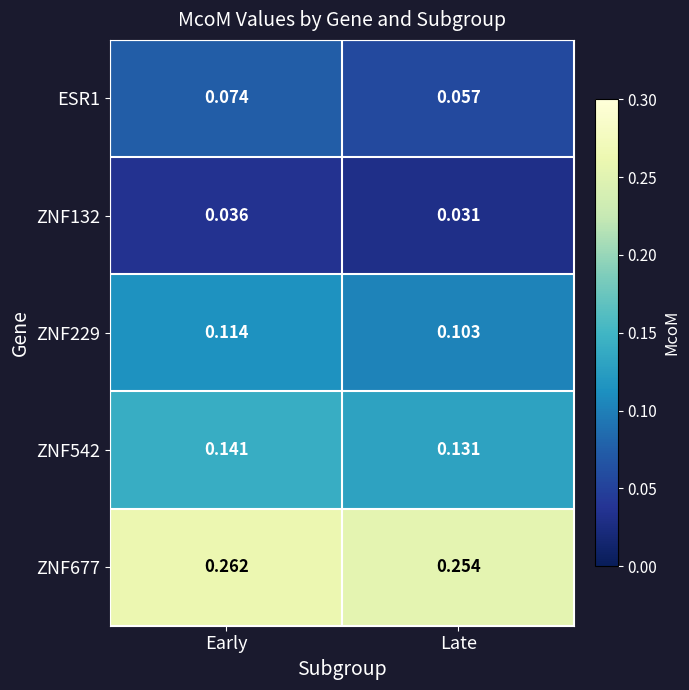

Which category has the highest value in the ESR1 series?

Early